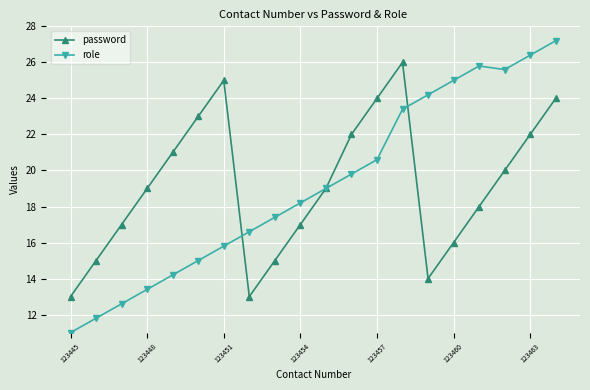

Which series has the widest spread of values?

role